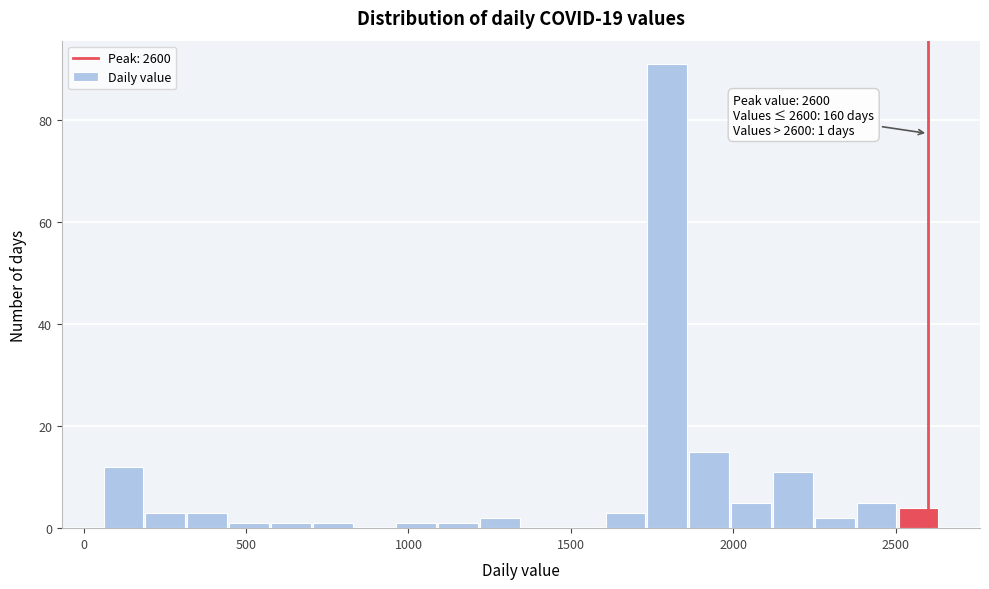

Around what value on the x-axis is the tallest bar? Give the approximate position of its centre, as read against the axis.

1800